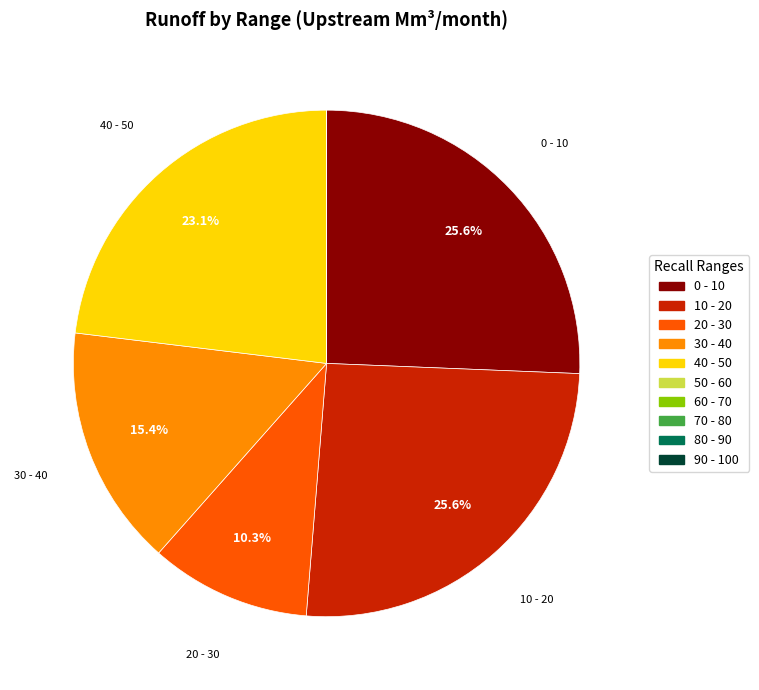

How much of the chart is everything except 0 - 10?

74.4%